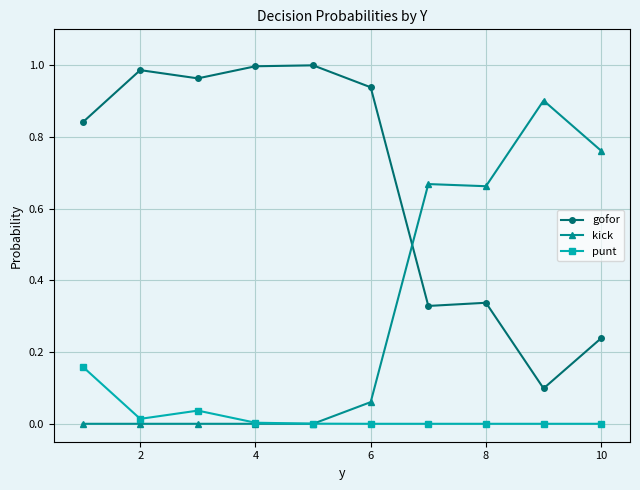

Which series has the largest total across all categories?

gofor